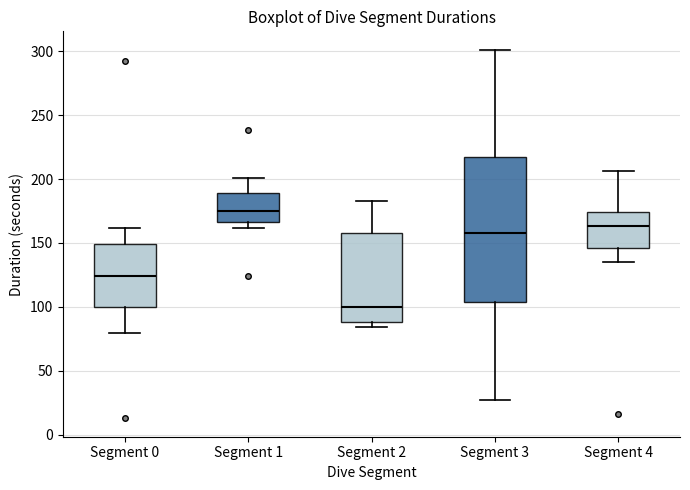

Which box has the lowest median line?

Segment 2